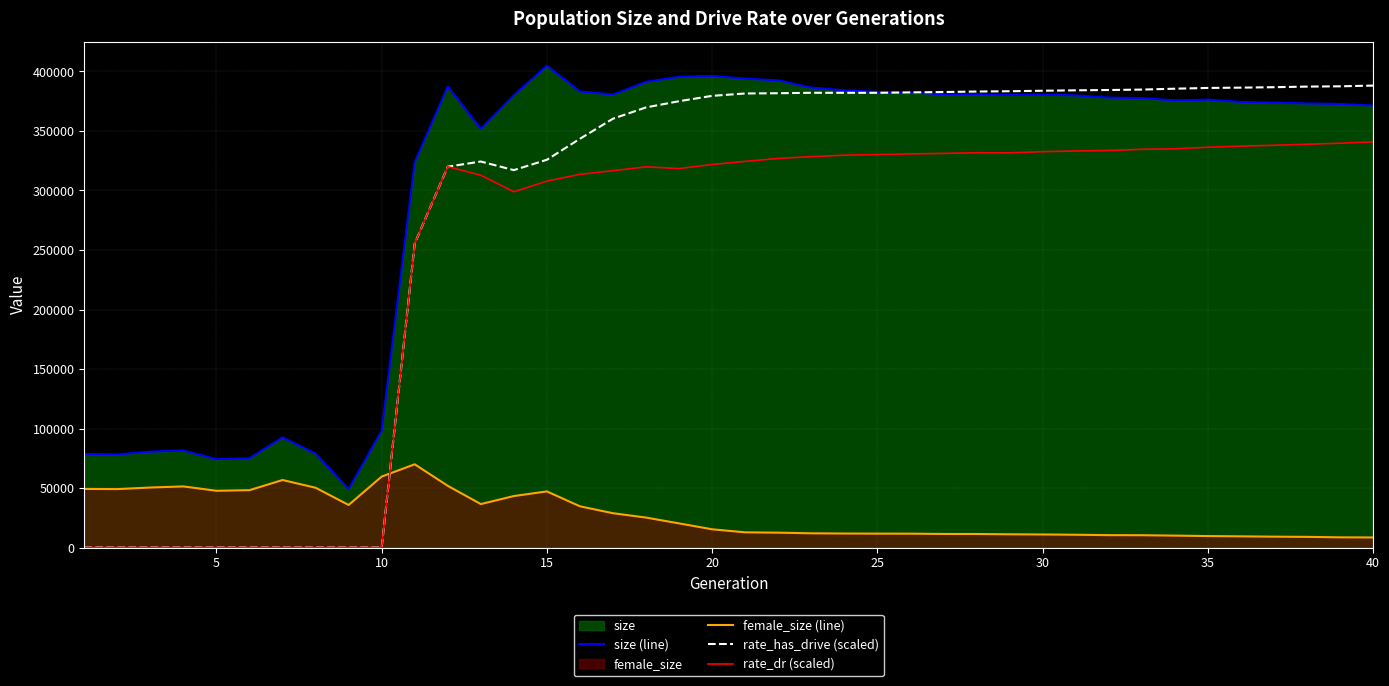

Reading left to right, transcribe all the data shown in this chart.

size (line): 78606.0	78236.0	80558.0	81529.0	74256.0	75030.0	92519.0	78931.0	49104.0	98099.0	323713.0	387386.0	351833.0	380046.0	404832.0	383248.0	380647.0	391303.0	395588.0	396277.0	393967.0	392509.0	386447.0	384188.0	382819.0	382395.0	380818.0	380935.0	380187.0	380511.0	379921.0	378050.0	377645.0	375690.0	376356.0	374395.0	373797.0	373121.0	372710.0	371371.0
female_size (line): 49243.0	49099.0	50439.0	51347.0	47686.0	48212.0	56732.0	50241.0	35774.0	59629.0	69939.0	51851.0	36523.0	43267.0	47162.0	34639.0	28834.0	25177.0	20289.0	15331.0	12785.0	12502.0	11960.0	11774.0	11690.0	11656.0	11407.0	11377.0	11137.0	10981.0	10742.0	10421.0	10350.0	10024.0	9641.0	9415.0	9142.0	8966.0	8576.0	8457.0
rate_has_drive (scaled): 0.0	0.0	0.0	0.0	0.0	0.0	0.0	0.0	0.0	0.0	255442.9	320004.3	324350.2	317113.0	325823.0	343462.7	360319.1	369803.5	375026.2	379526.0	381514.5	381728.6	382095.0	382065.9	382085.7	382429.0	382724.9	383154.9	383404.6	383813.1	384167.8	384425.2	384781.9	385524.8	386165.6	386427.5	386789.9	387292.2	387534.7	388141.2
rate_dr (scaled): 0.0	0.0	0.0	0.0	0.0	0.0	0.0	0.0	0.0	0.0	255442.9	320004.3	312833.1	298899.2	307825.8	313599.1	316647.9	319865.1	318428.7	321837.4	324454.6	326933.4	328438.2	329691.9	330169.6	330741.3	331161.9	331715.3	331636.8	332626.6	333194.5	333622.5	334605.0	335015.5	336342.9	337231.1	338000.7	338848.4	339716.0	340873.4